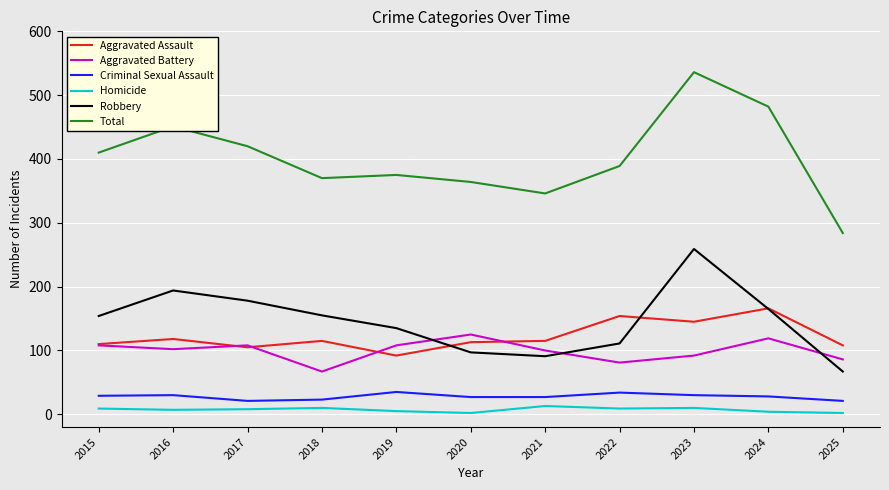

What is the greatest value displayed?

536